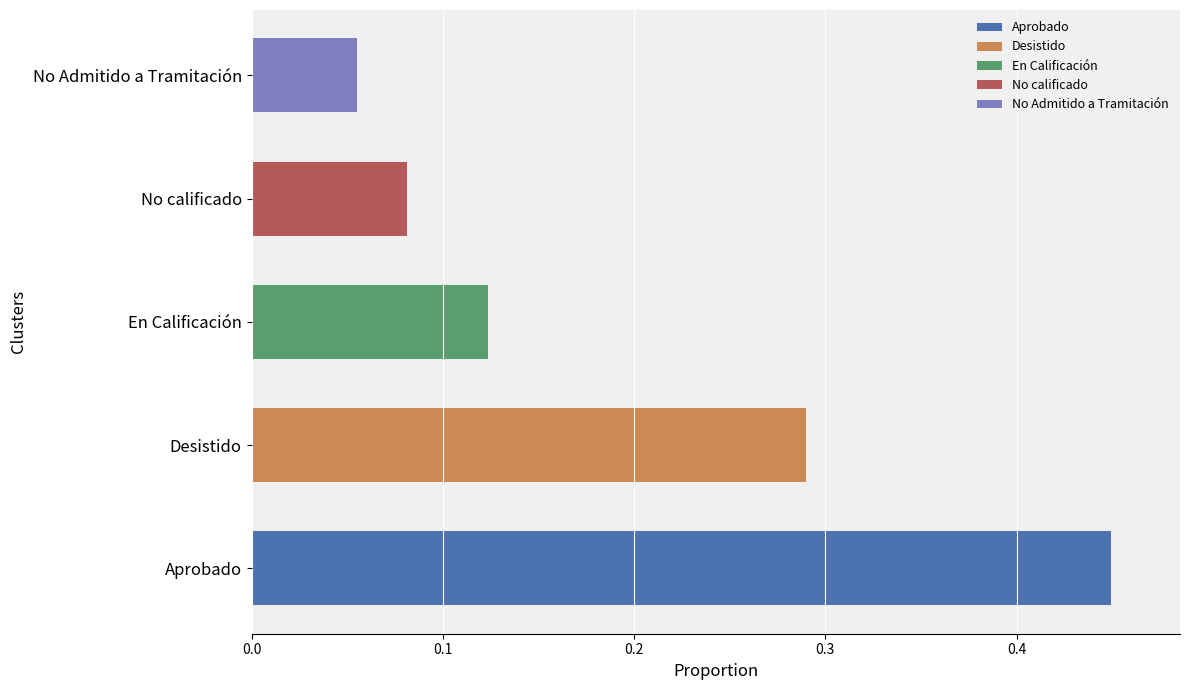

Are the bars horizontal?

Yes